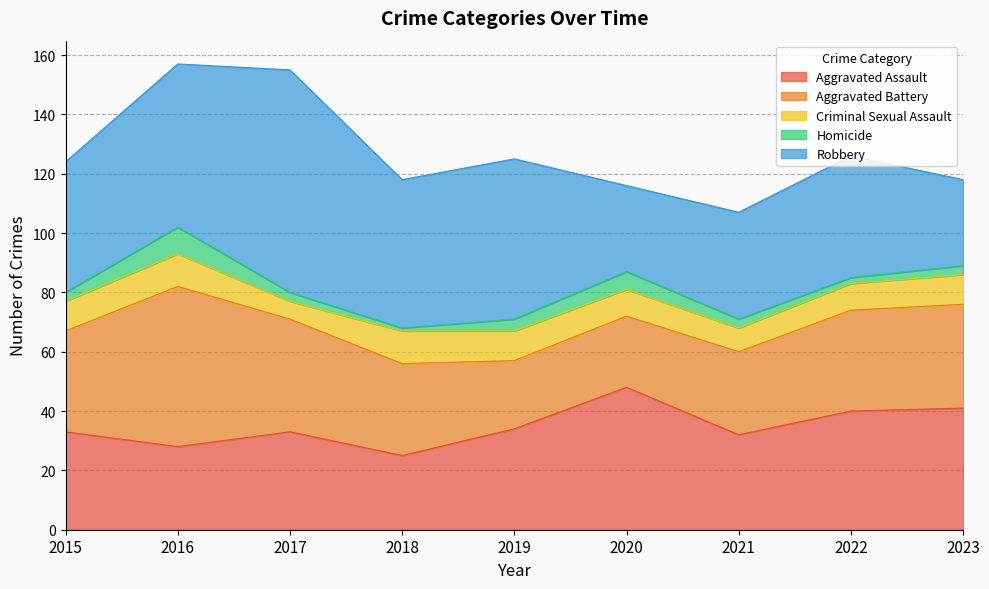

What are all the series names shown in the legend?

Aggravated Assault, Aggravated Battery, Criminal Sexual Assault, Homicide, Robbery